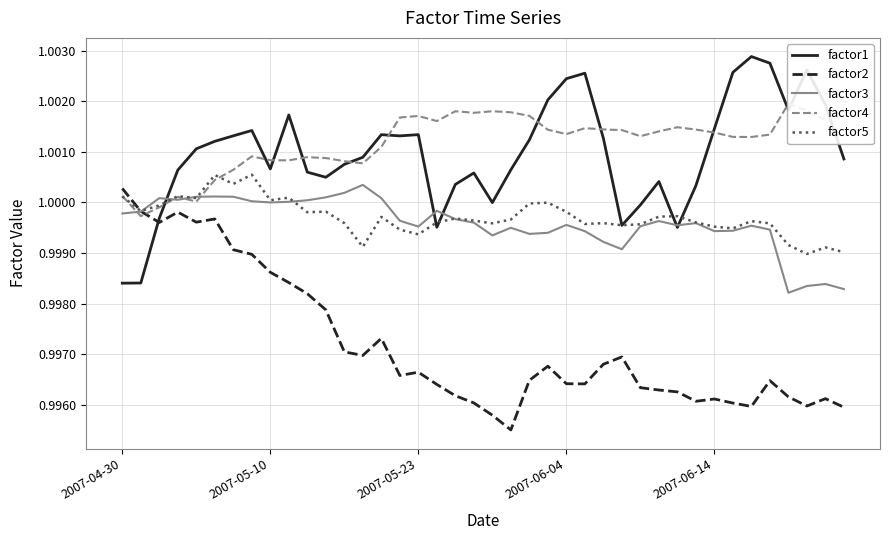

At which label does factor3 reach its peak?

13